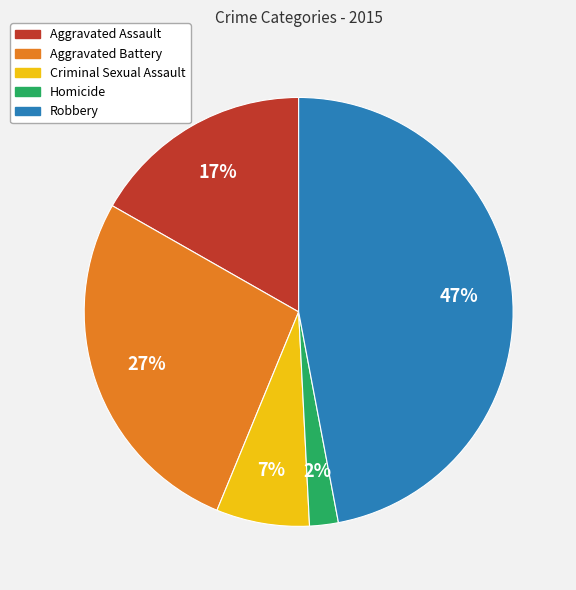

Does any single category account for the majority?

No